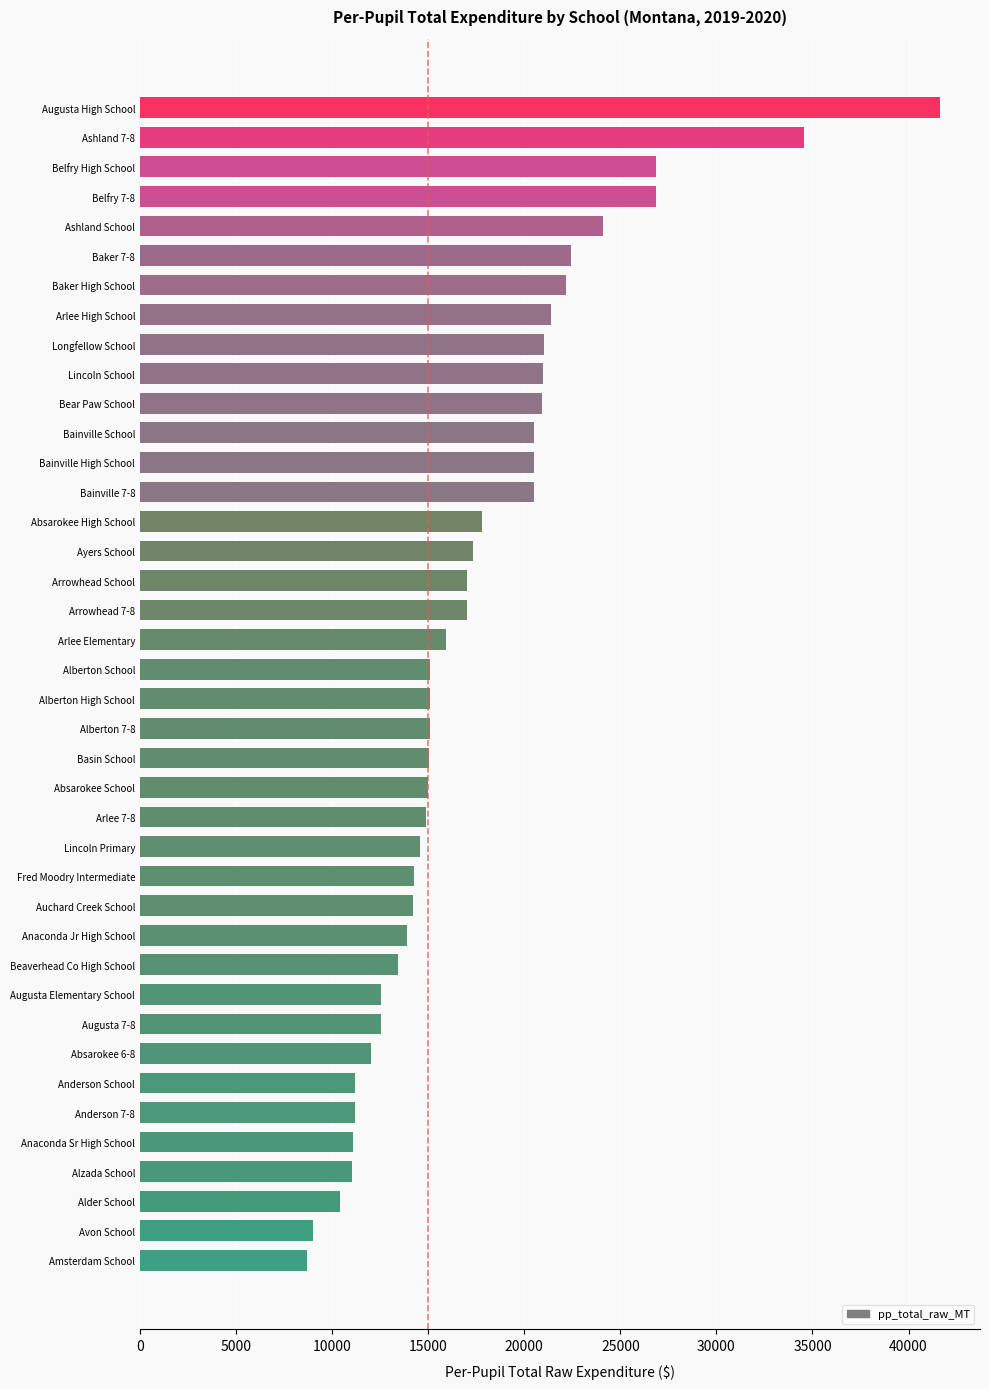

Approximately how many times larger is the value at Alberton School compared to Anderson School?

1.4